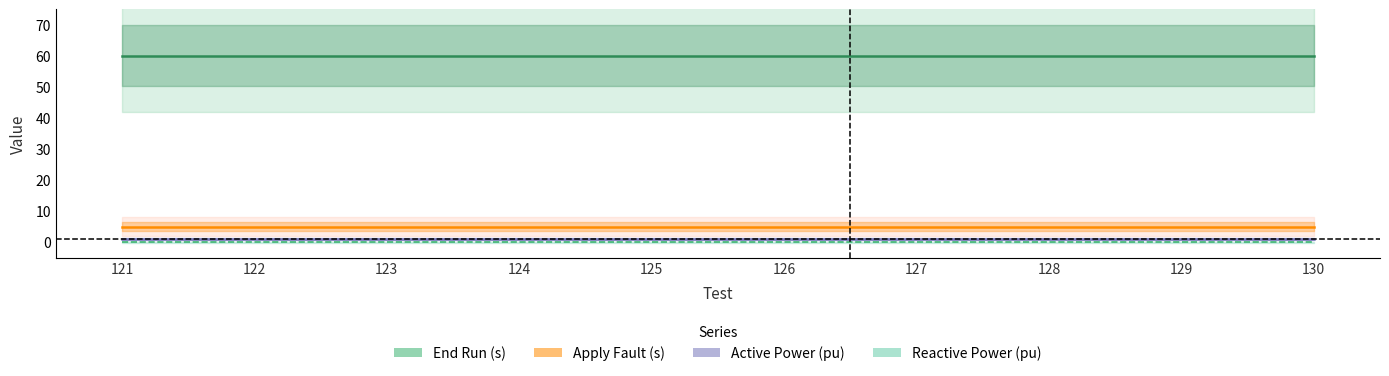

List the series in order of their peak value, lowest first.

Reactive Power (pu), Active Power (pu), Apply Fault (s), End Run (s)